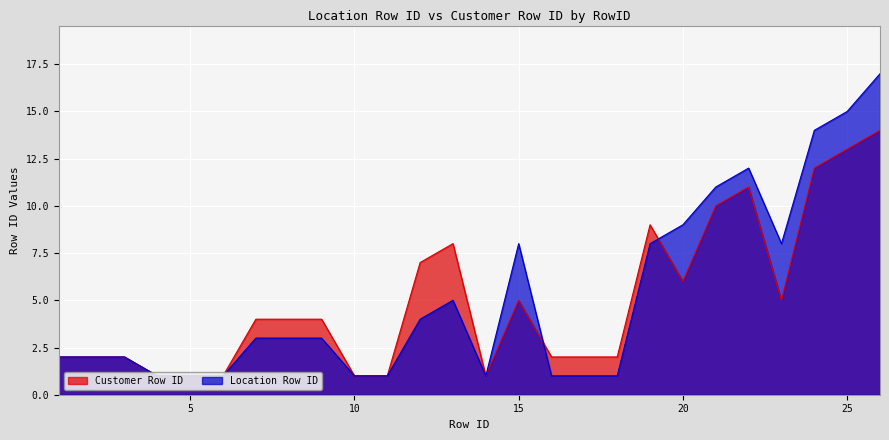

Is it true that Location Row ID equals 12 at 22?

True